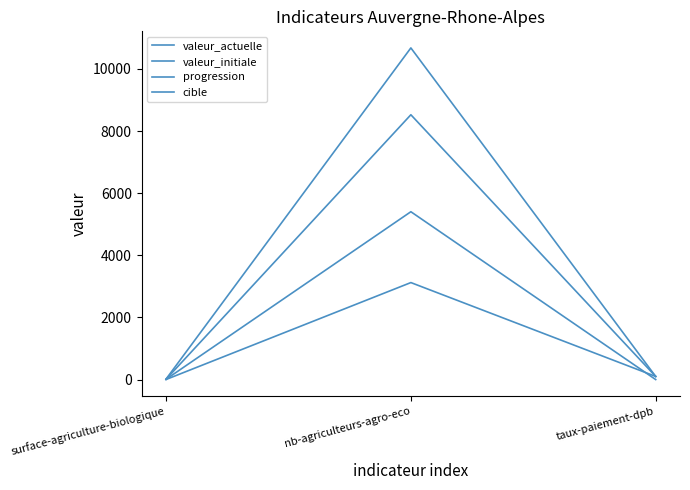

What is the label of the 2nd point from the right?

nb-agriculteurs-agro-eco